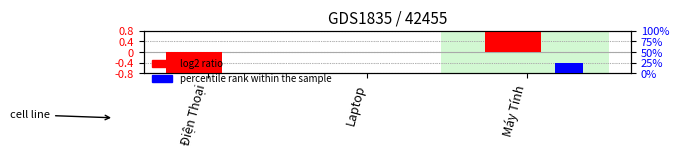

What are all the series names shown in the legend?

log2 ratio, percentile rank within the sample